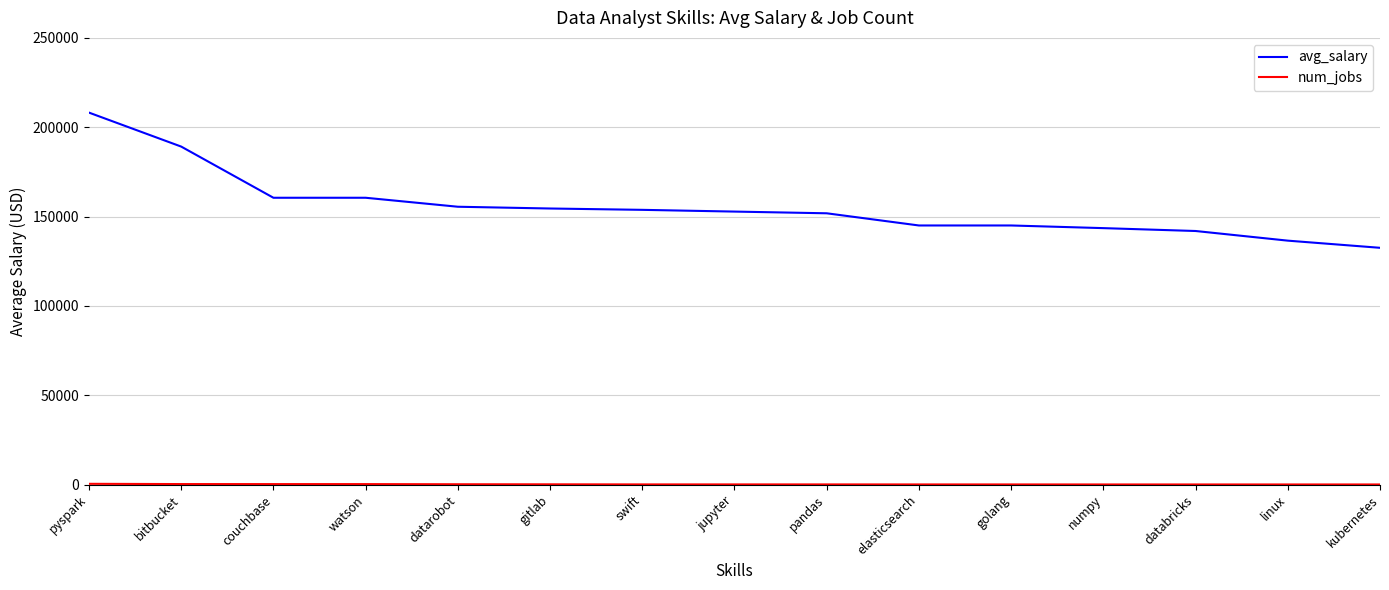

Which series has the widest spread of values?

avg_salary